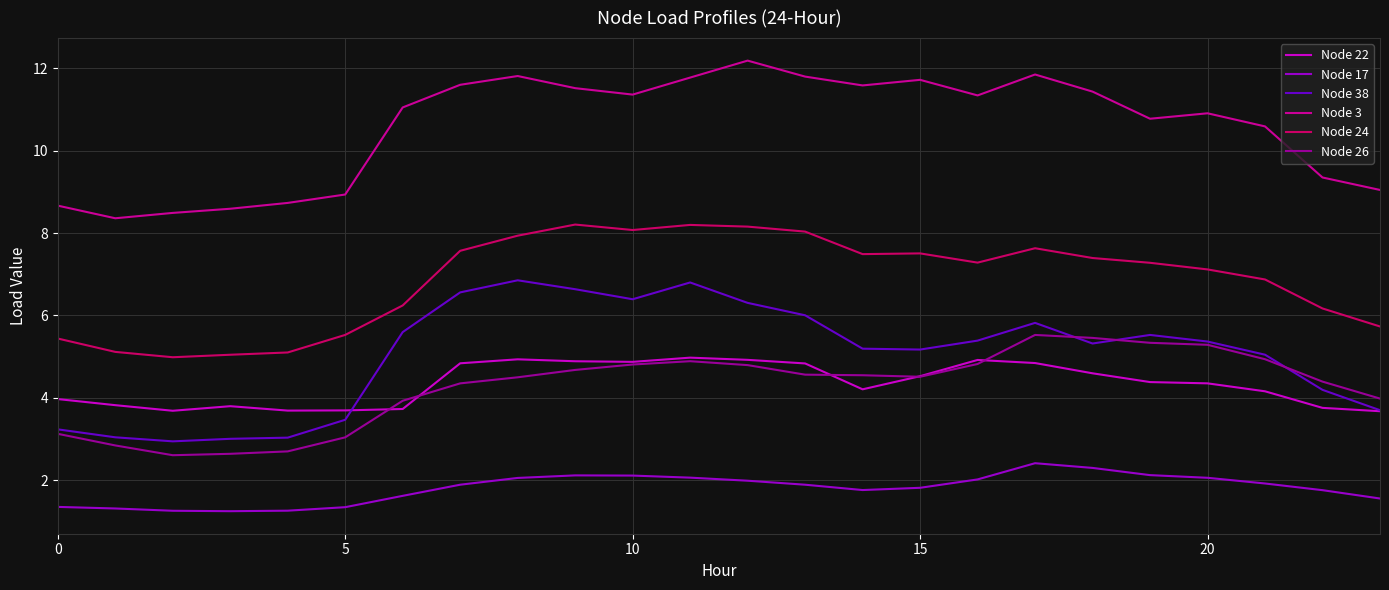

What is the highest value of the Node 24 series?

8.2